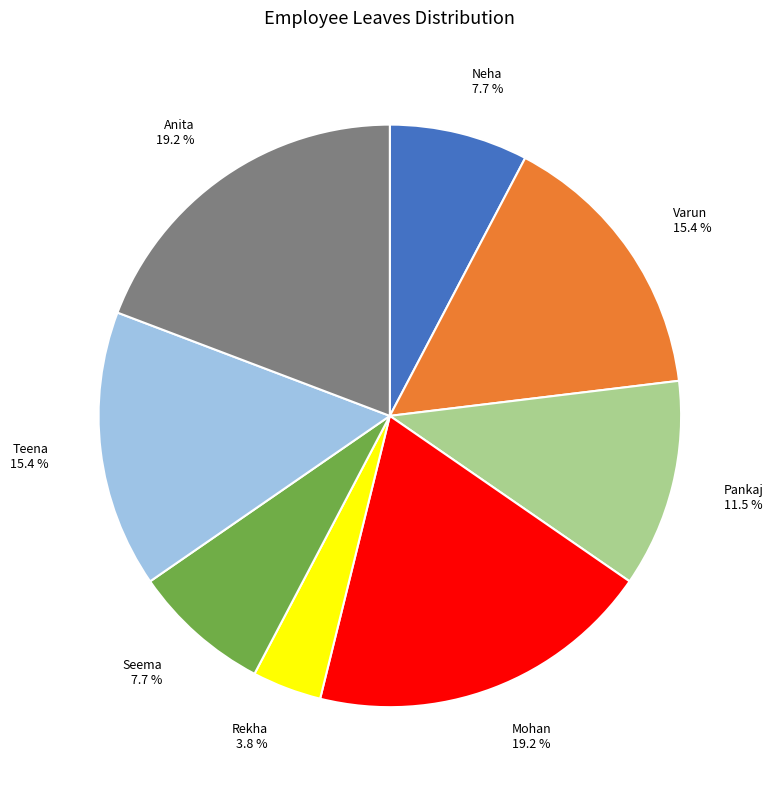

To the nearest percent, what is the difference between the Pankaj and Mohan slice percentages?

8%